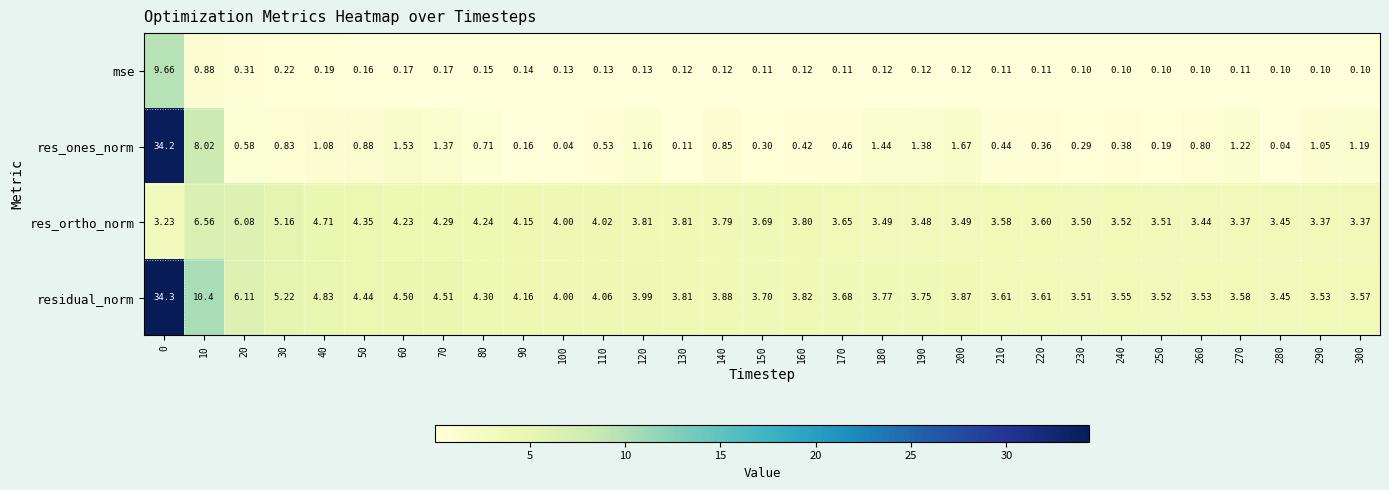

List the series in order of their peak value, highest first.

residual_norm, res_ones_norm, mse, res_ortho_norm